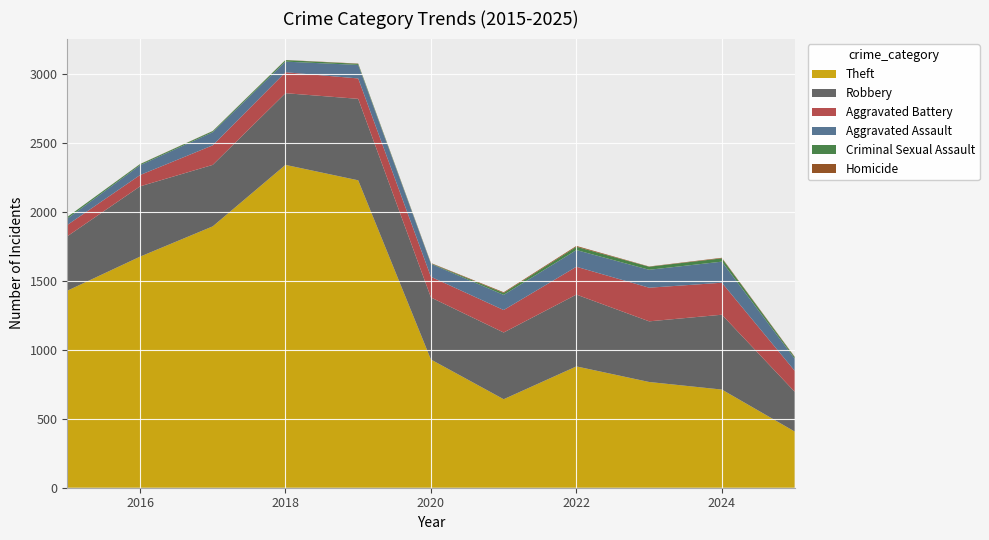

Reading right to left, list all the values displayed in this chart.

Aggravated Assault: 88	153	130	121	110	94	98	77	95	71	46
Aggravated Battery: 152	232	244	202	163	150	148	152	142	82	82
Criminal Sexual Assault: 11	24	22	24	14	3	8	11	8	8	12
Robbery: 289	543	440	521	484	450	591	520	446	510	395
Theft: 408	712	767	880	642	930	2230	2342	1896	1676	1429
Homicide: 3	4	2	6	5	3	2	1	1	1	0